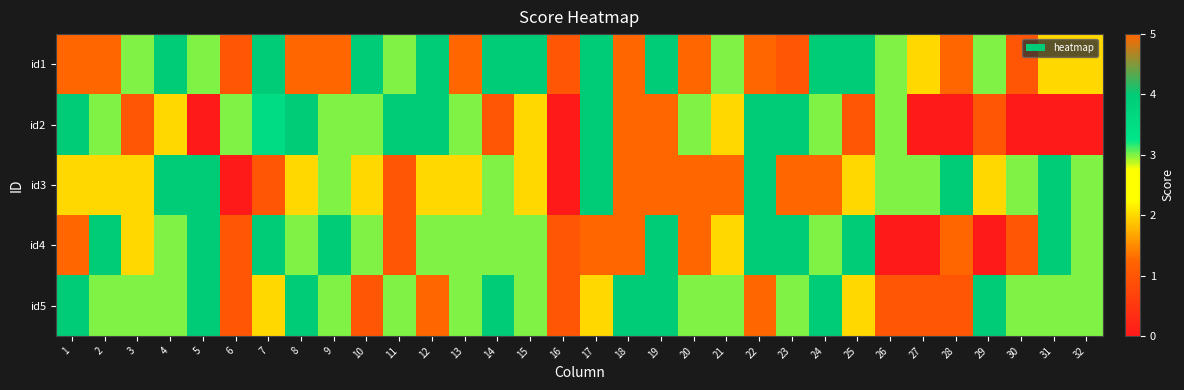

What is the maximum value shown in the chart?

5.0